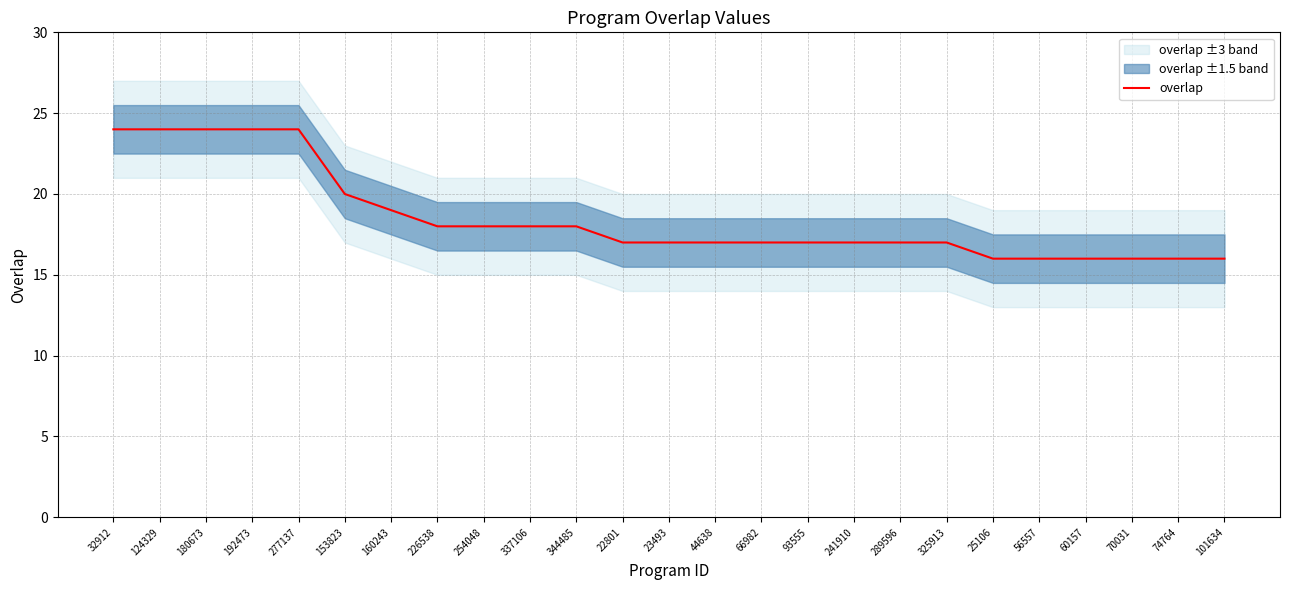

What is the average value?

19